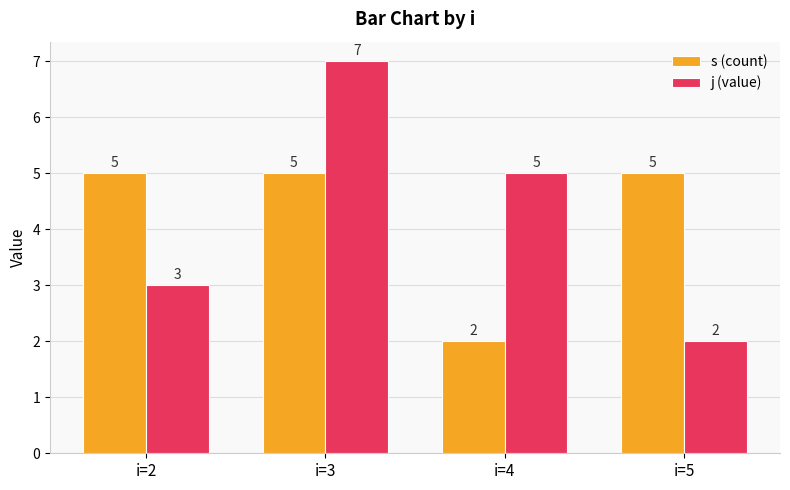

What is the sum of all j (value) values?

17